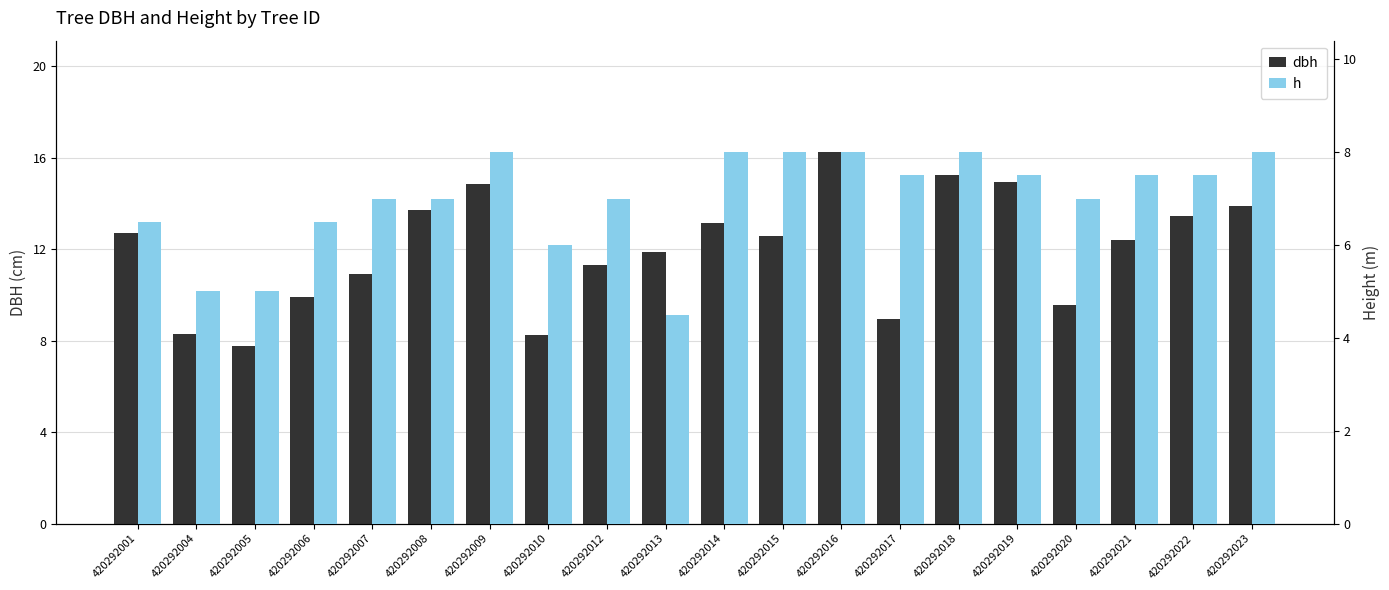

What is the sum of all dbh values?

240.0